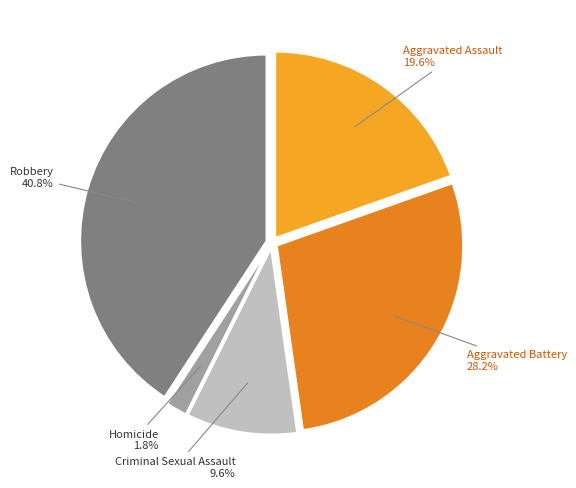

Count the number of slices in the pie.

5